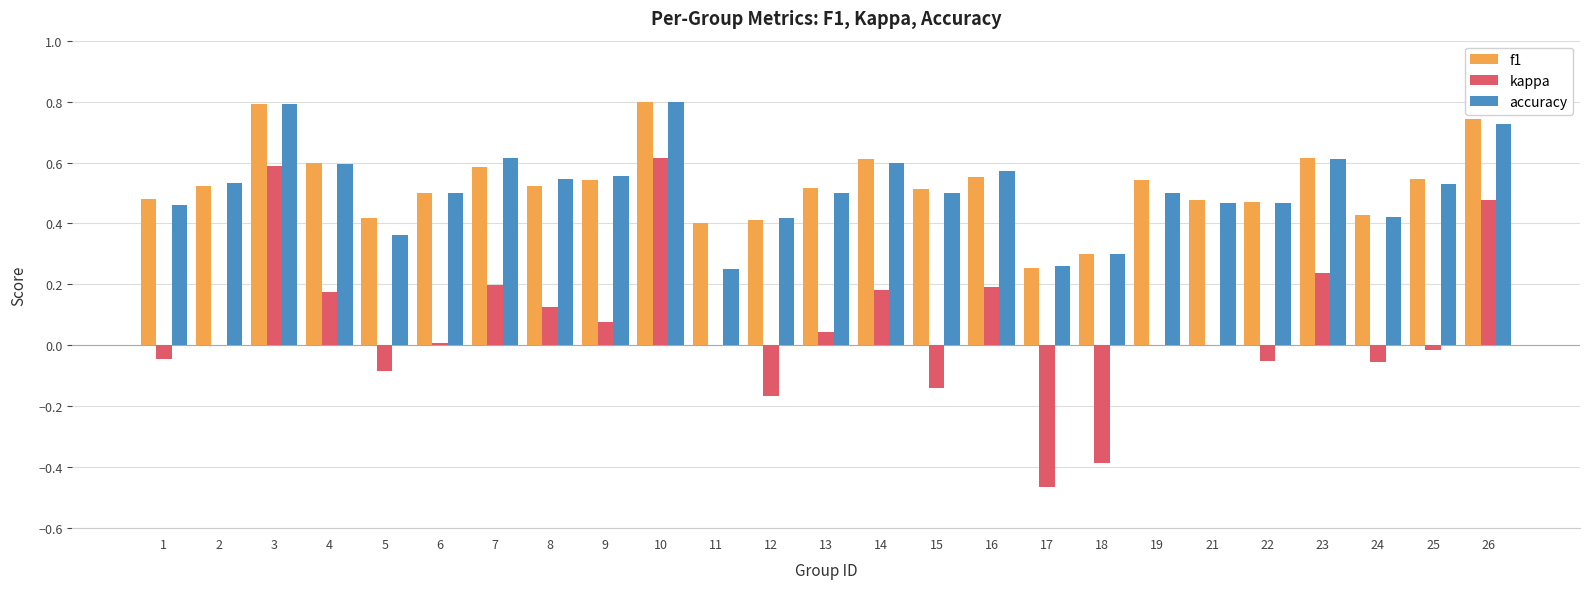

What is the greatest value displayed?

0.8